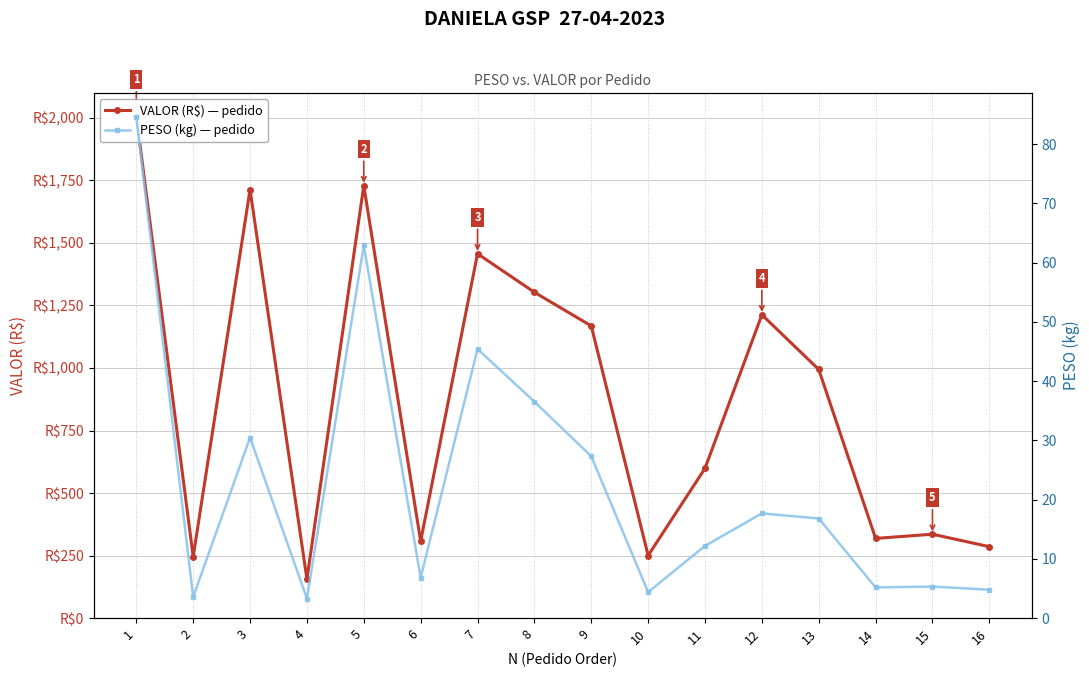

Rank the series by their maximum value, from highest to lowest.

VALOR (R$), PESO (kg)